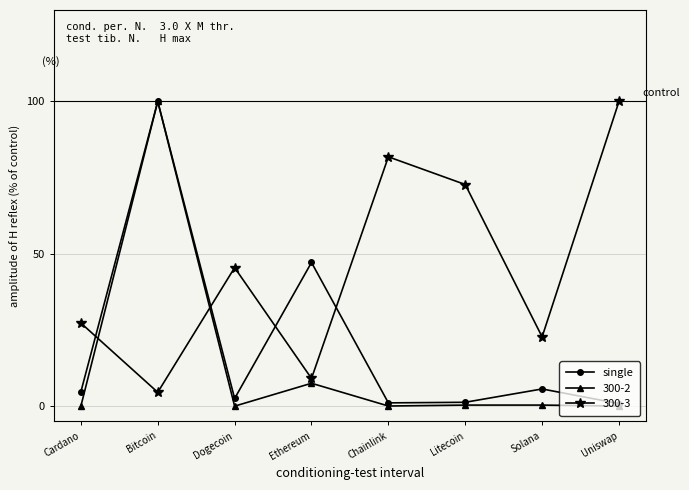

What is the maximum value shown in the chart?

100.0